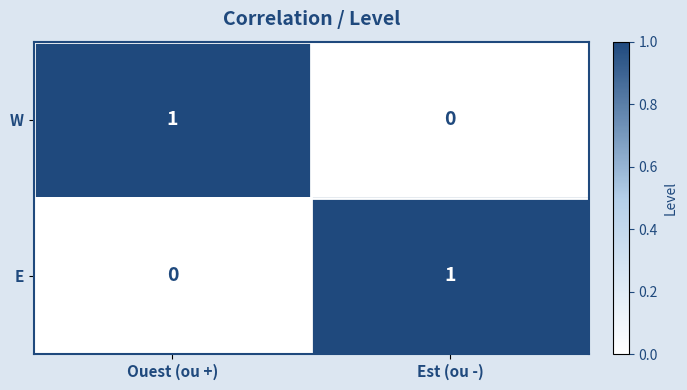

Rank the categories by E value from highest to lowest.

Est (ou -), Ouest (ou +)